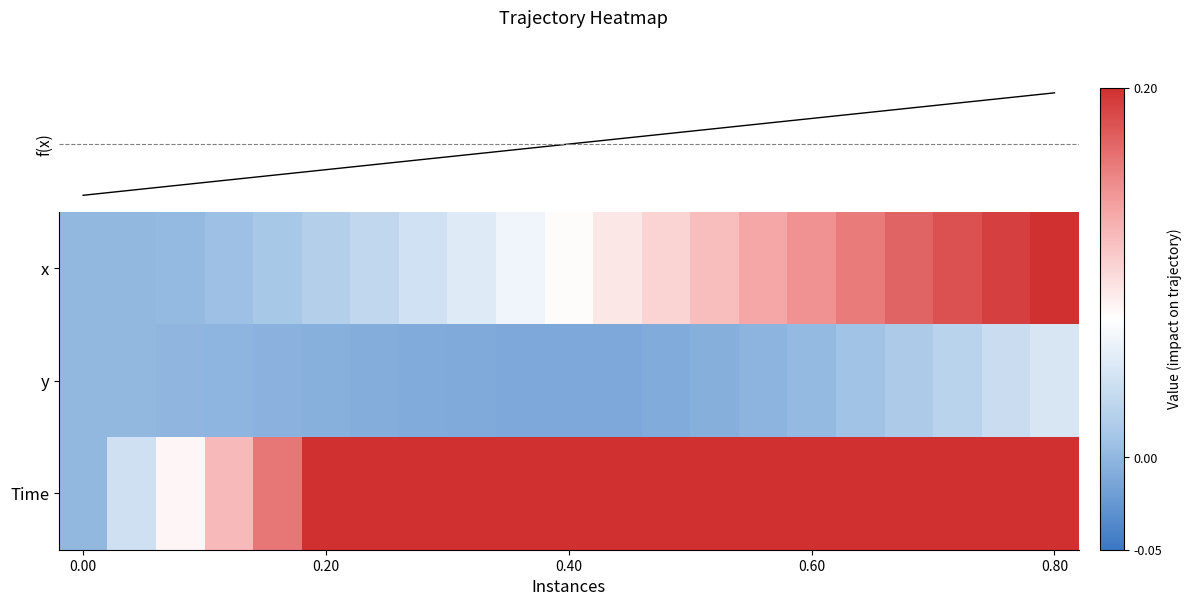

What is the maximum value shown in the chart?

0.8